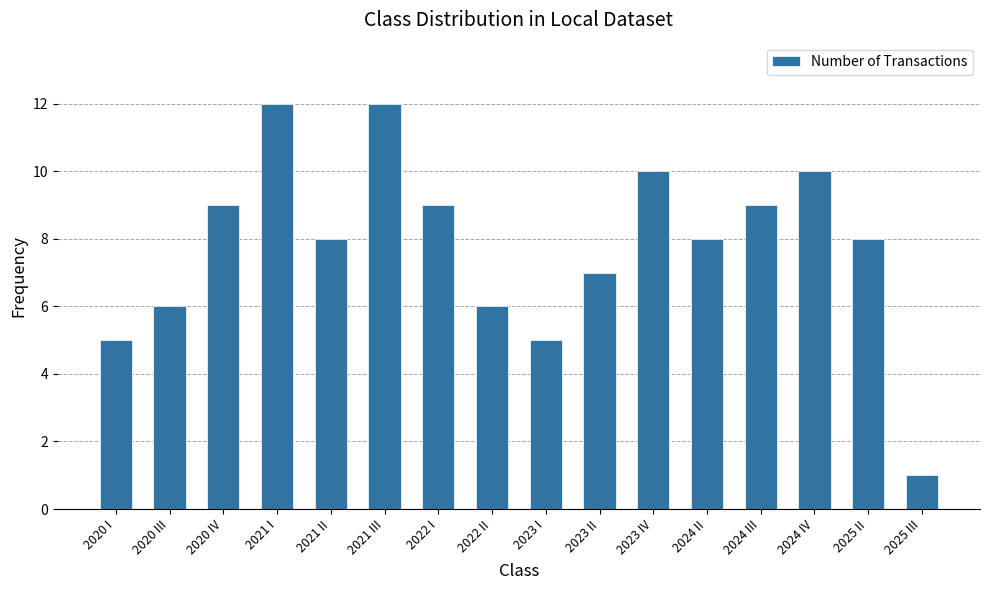

True or false: the data shows 7 at 2023 II.

True